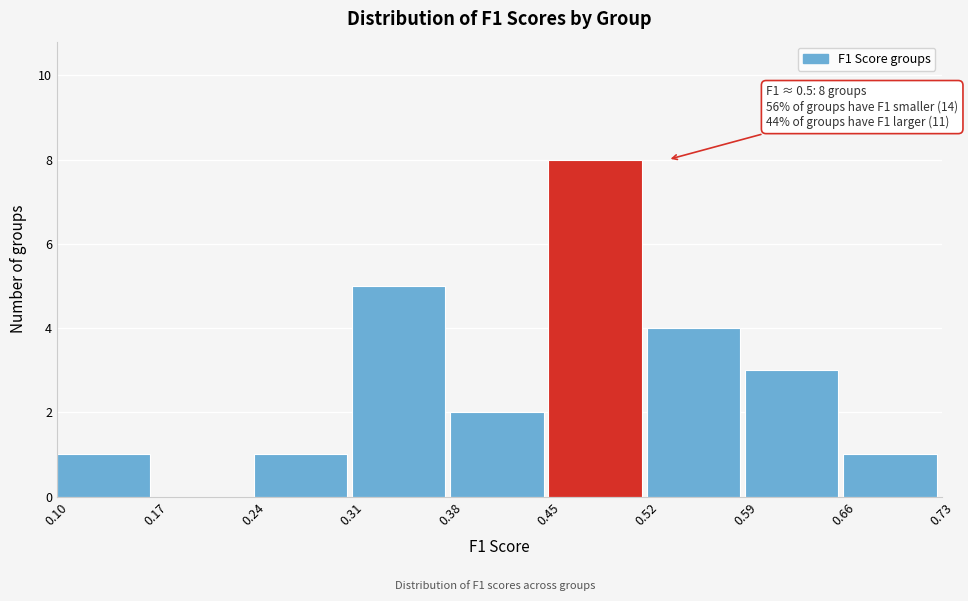

Over which range of the x-axis is the bar tallest?

0.45 to 0.52